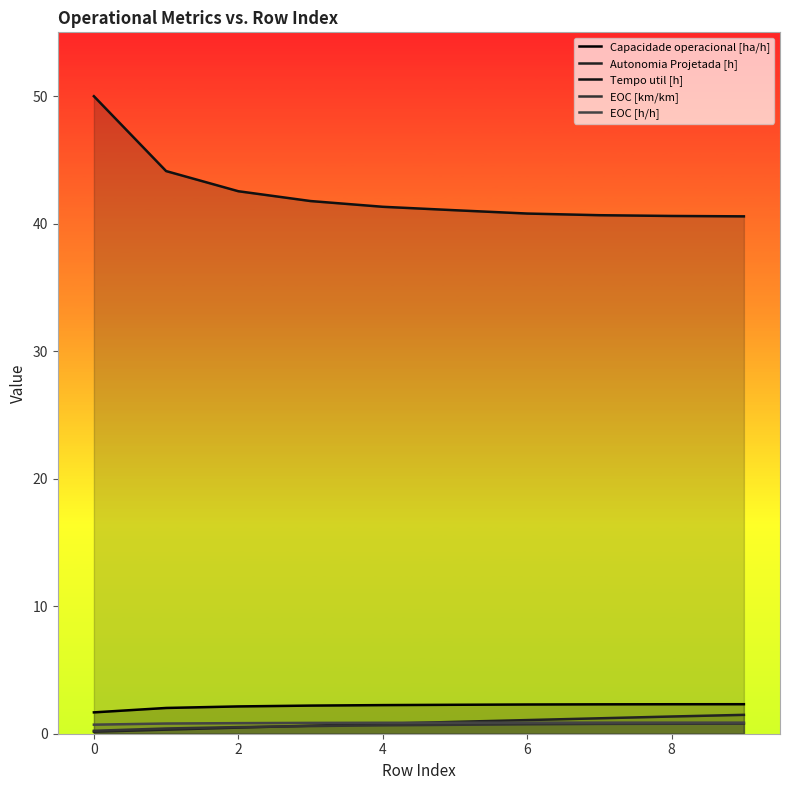

Count the number of categories in the chart.

10